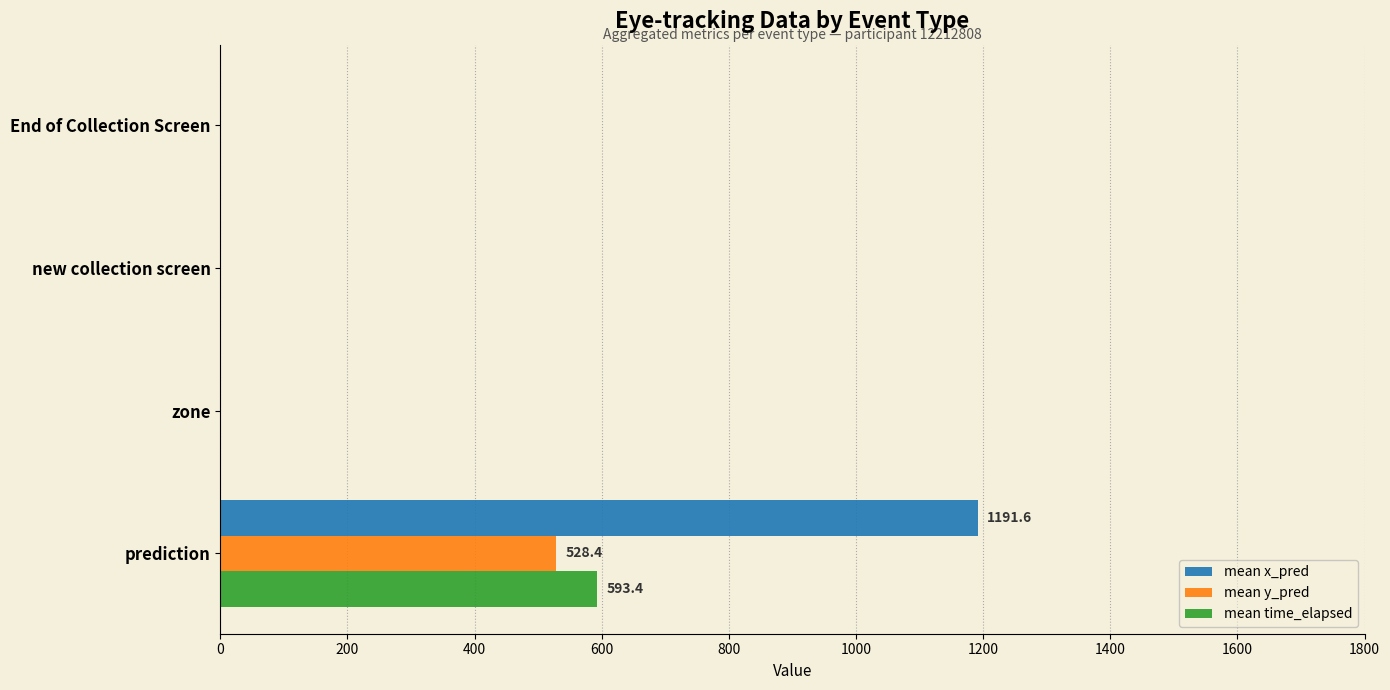

What is the total value across all series at prediction?

2313.4